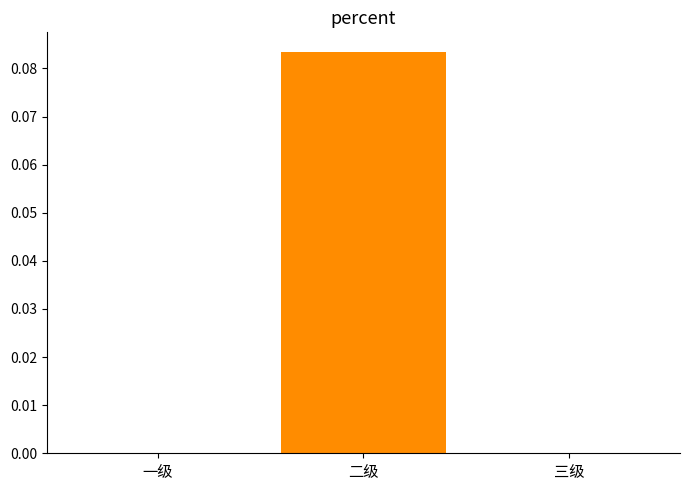

What is the change in value from 一级 to 二级?

+0.1